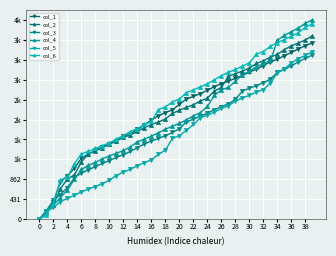

How many times do col_5 and col_2 cross each other?

1